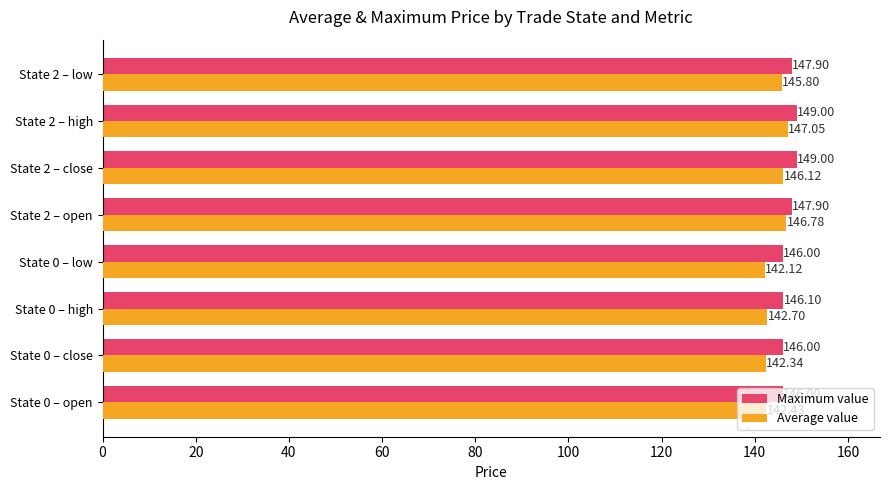

At which category is the sum across all series the highest?

State 2 – high